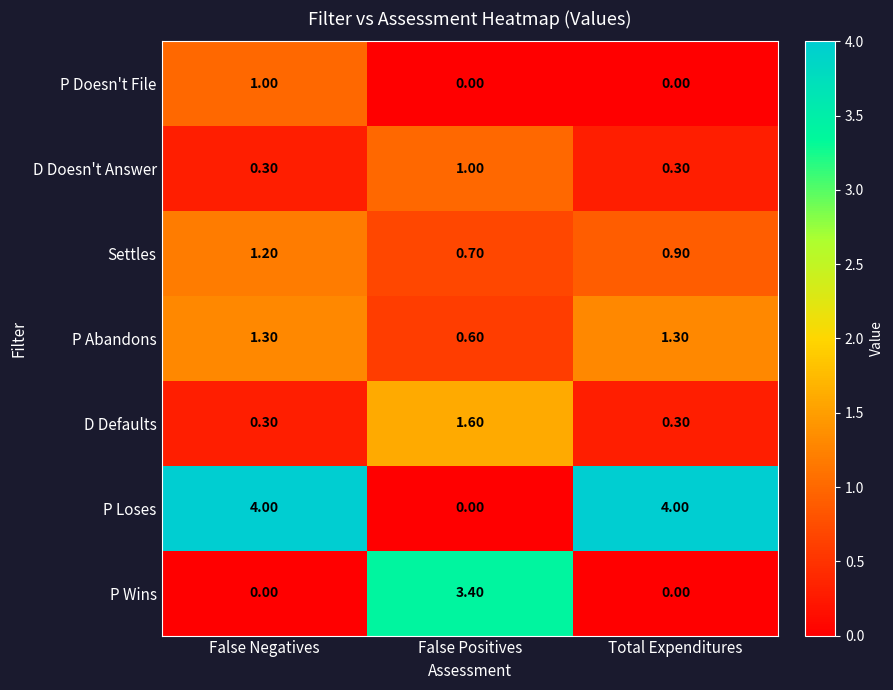

Which series has the largest total across all categories?

P Loses